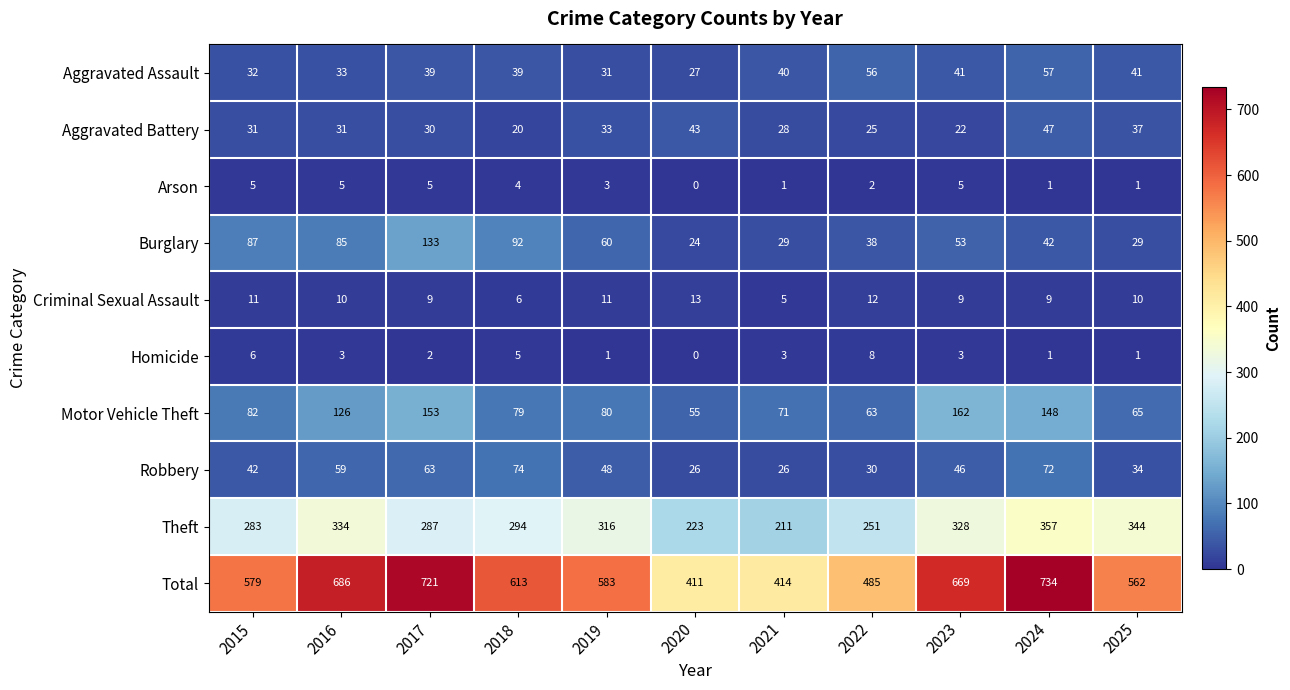

At which category is the sum across all series the highest?

2024